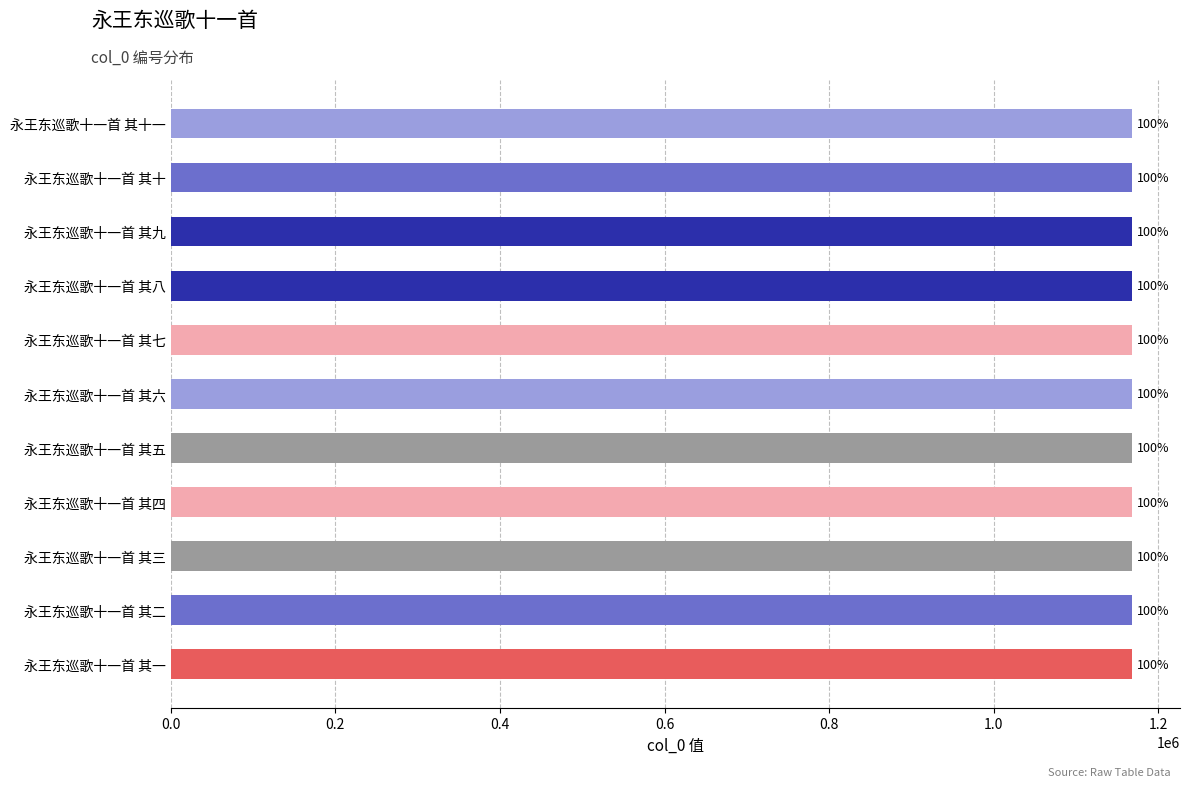

How many bars are there in total?

11